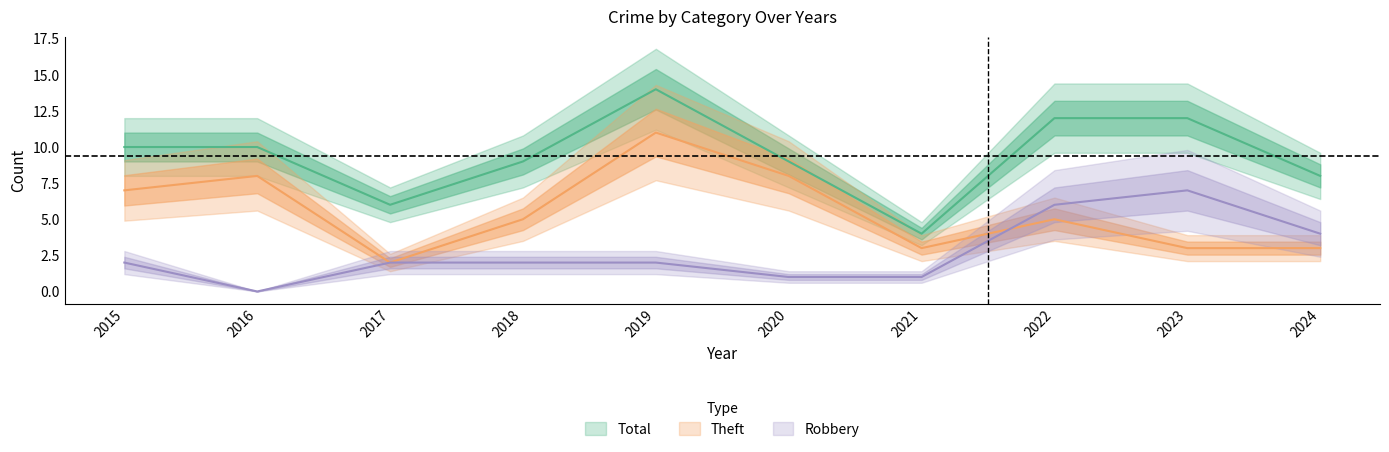

How many interior local peaks does the Theft series have?

3